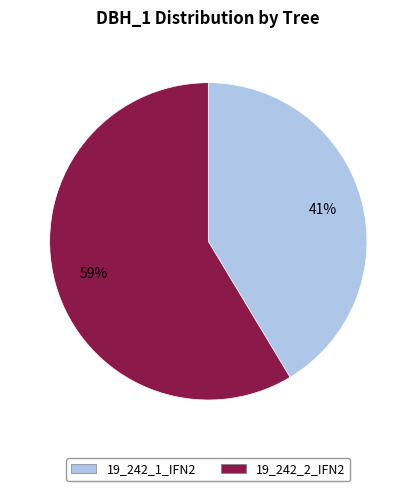

Approximately how many times larger is the value at 19_242_2_IFN2 compared to 19_242_1_IFN2?

1.4